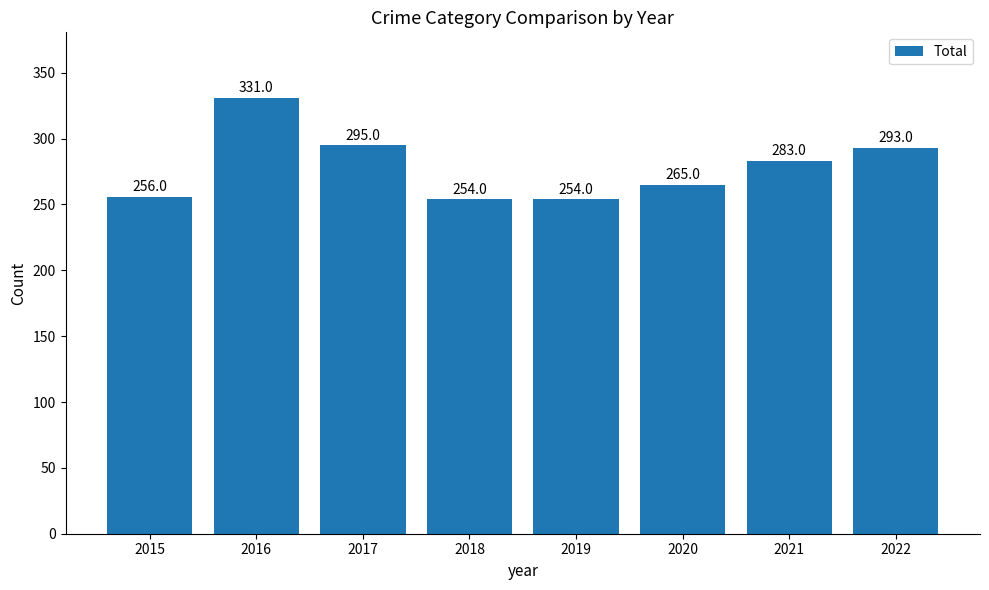

Are the bars horizontal?

No